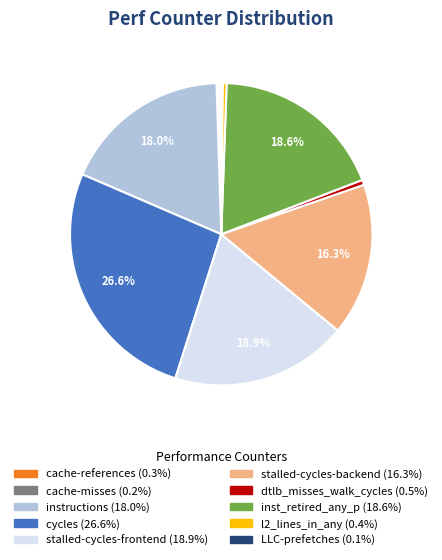

Is instructions the majority of the pie?

No